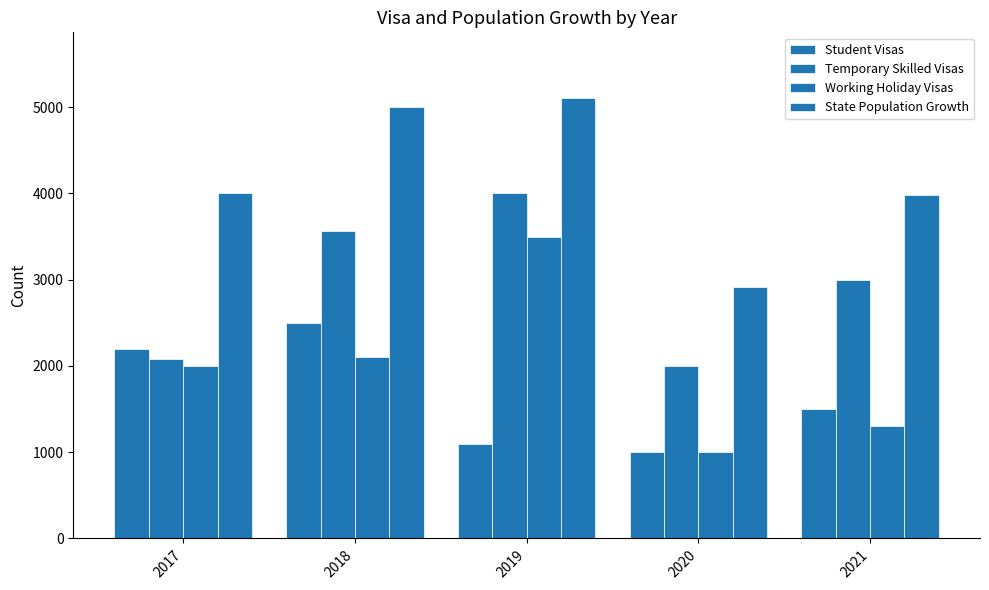

Reading left to right, what are all the values shown in this chart?

Student Visas: 2200	2500	1100	1000	1500
Temporary Skilled Visas: 2082	3559	4000	2000	3000
Working Holiday Visas: 2000	2100	3500	1000	1300
State Population Growth: 4000	5000	5102	2920	3980